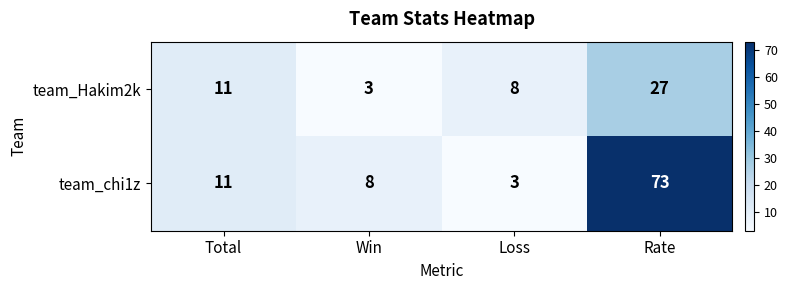

What is the total value across all series at Rate?

100